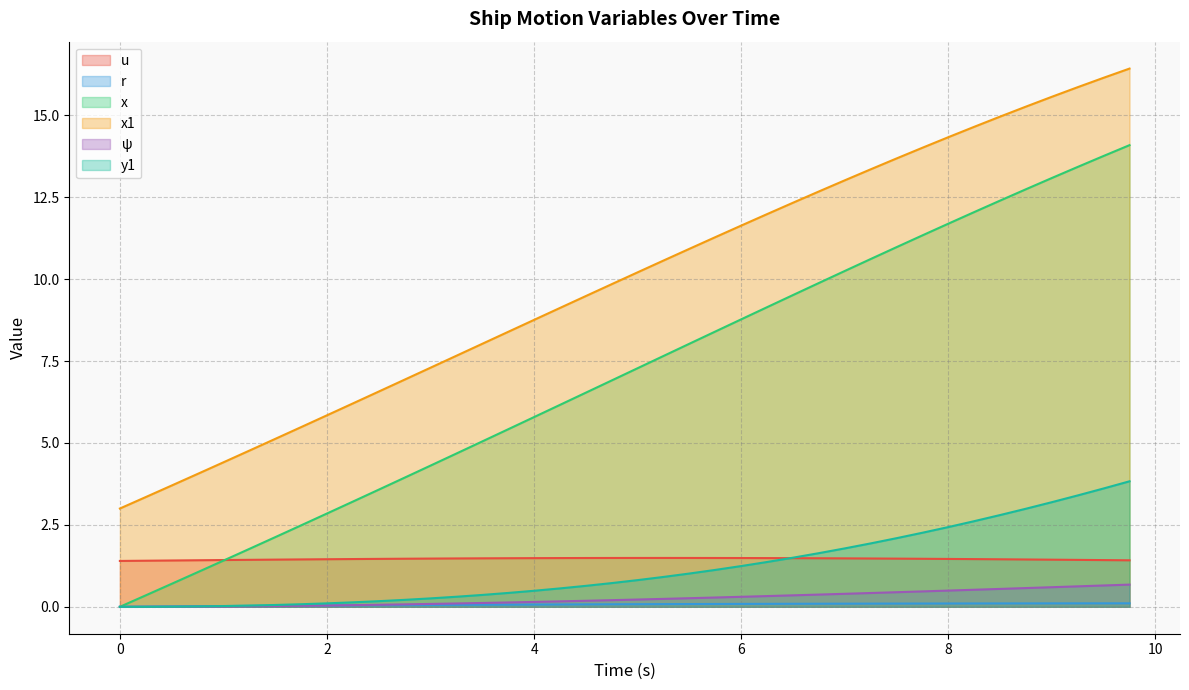

What is the sum of the r values at 9.5 and 5.0?

0.2